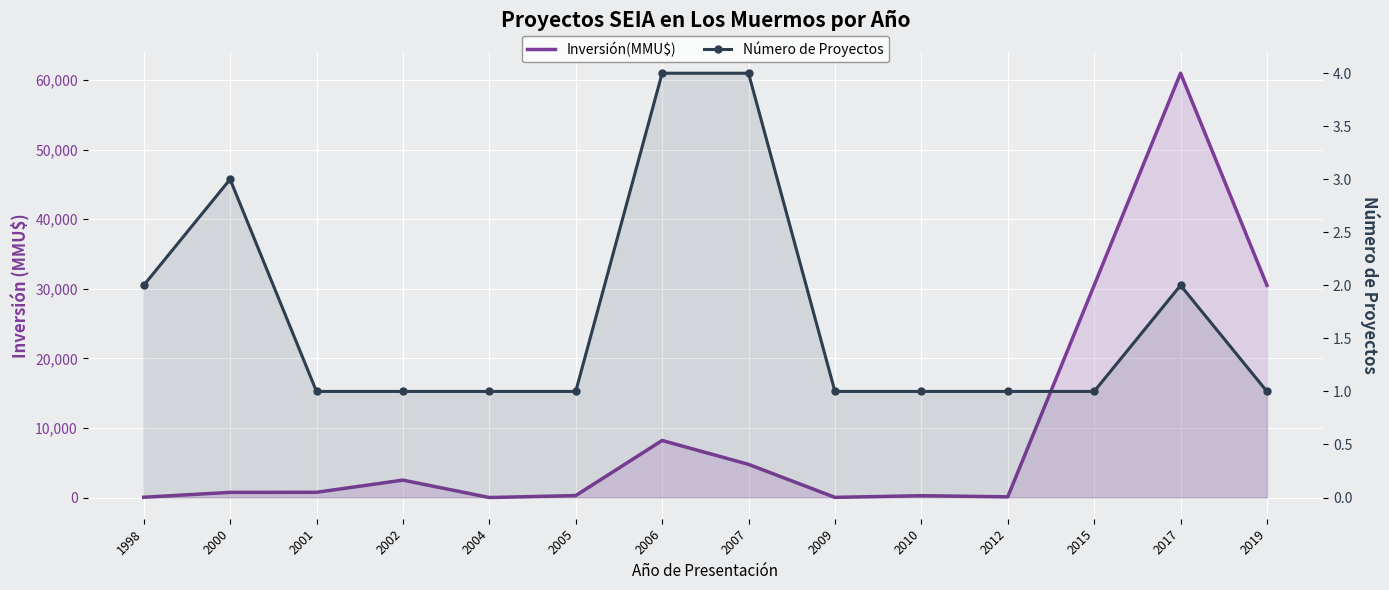

In Número de Proyectos, how many points are higher than both neighbors (excluding endpoints)?

2